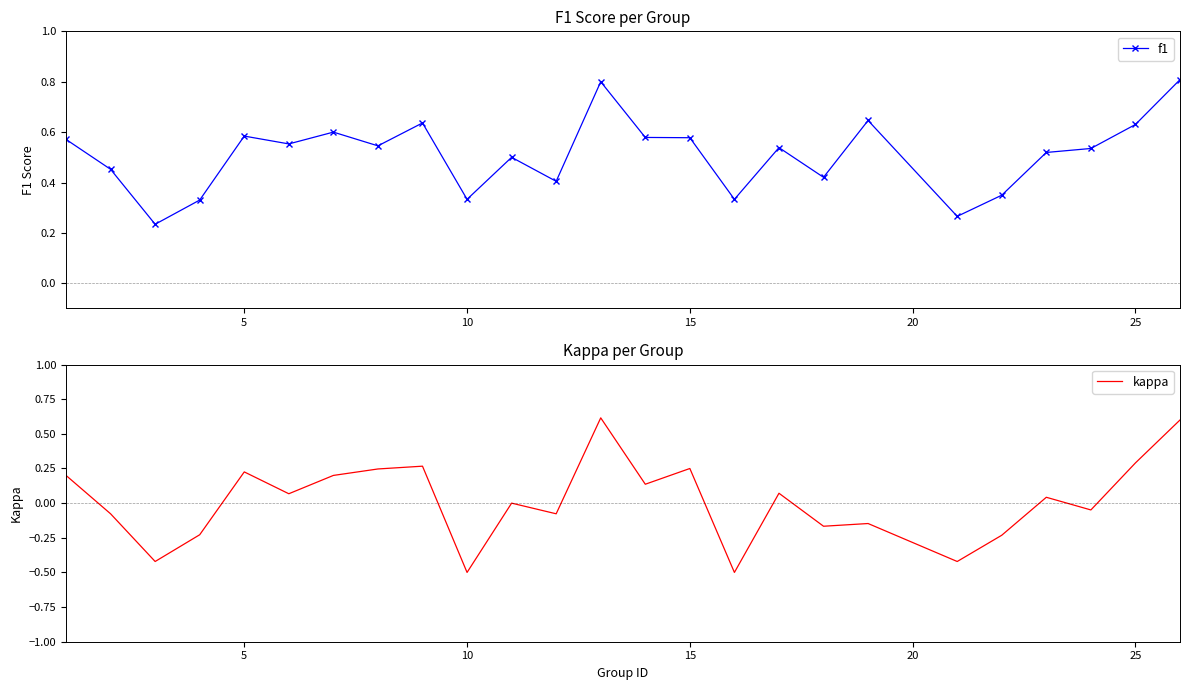

What are all the series names shown in the legend?

f1, kappa